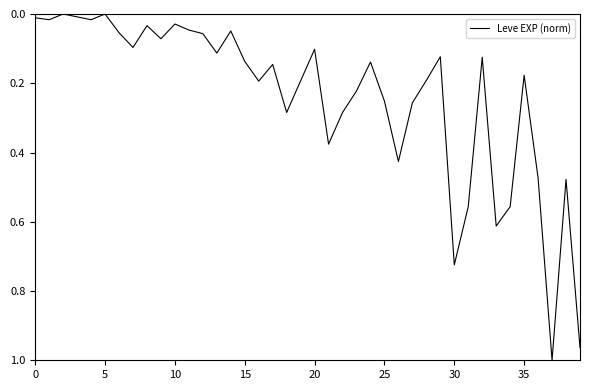

What is the difference between the maximum and minimum values?

1.0